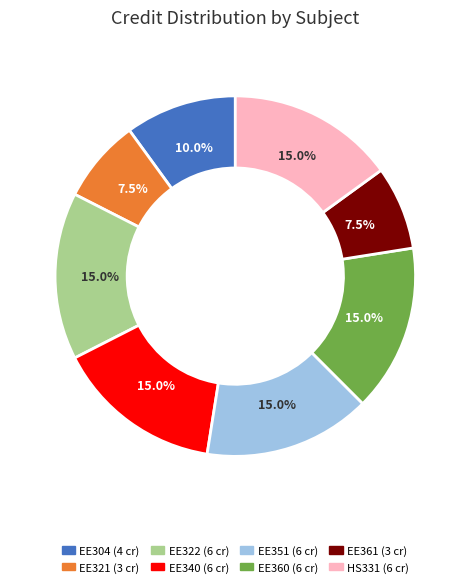

What is the ratio of the value at EE304 to the value at EE351?

0.7